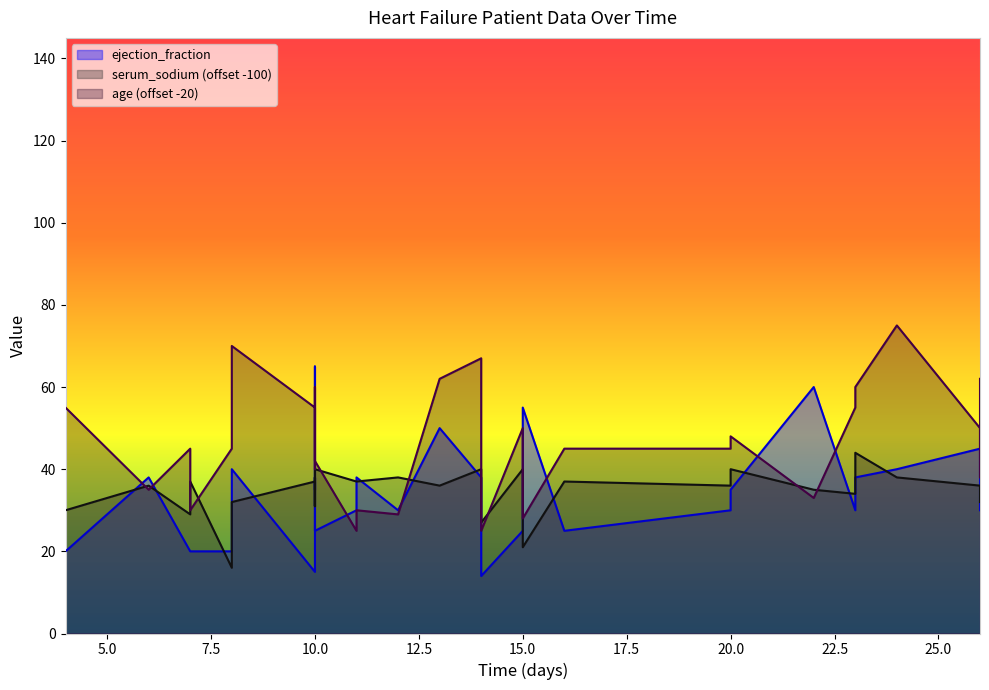

Reading left to right, list all the values displayed in this chart.

ejection_fraction: 20	38	20	20	20	40	15	60	65	35	38	25	30	38	30	50	38	14	25	55	25	30	35	60	30	38	40	45	38	30
serum_sodium: 30	36	29	37	16	32	37	31	38	33	31	40	37	37	38	36	40	27	40	21	37	36	40	35	34	44	38	36	34	32
age: 55	35	45	30	45	70	55	40	45	60	55	42	25	30	29	62	67	25	50	28	45	45	48	33	55	60	75	50	38	62